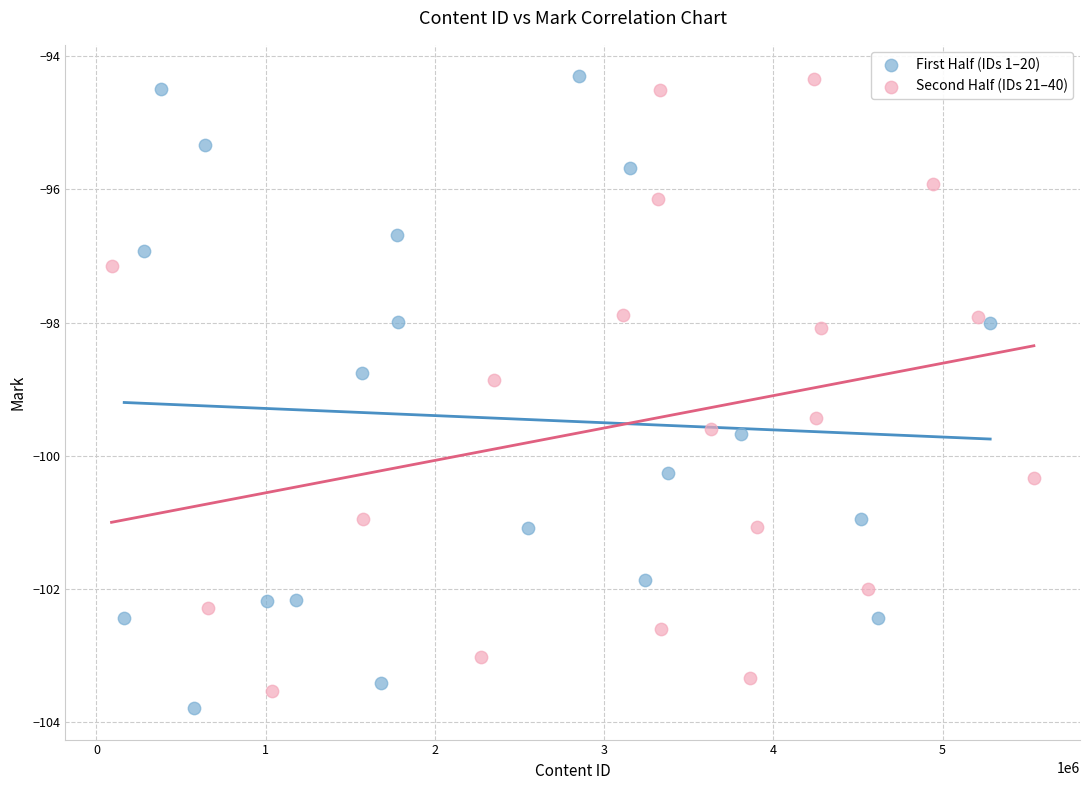

What are all the series names shown in the legend?

First Half (IDs 1–20), Second Half (IDs 21–40)